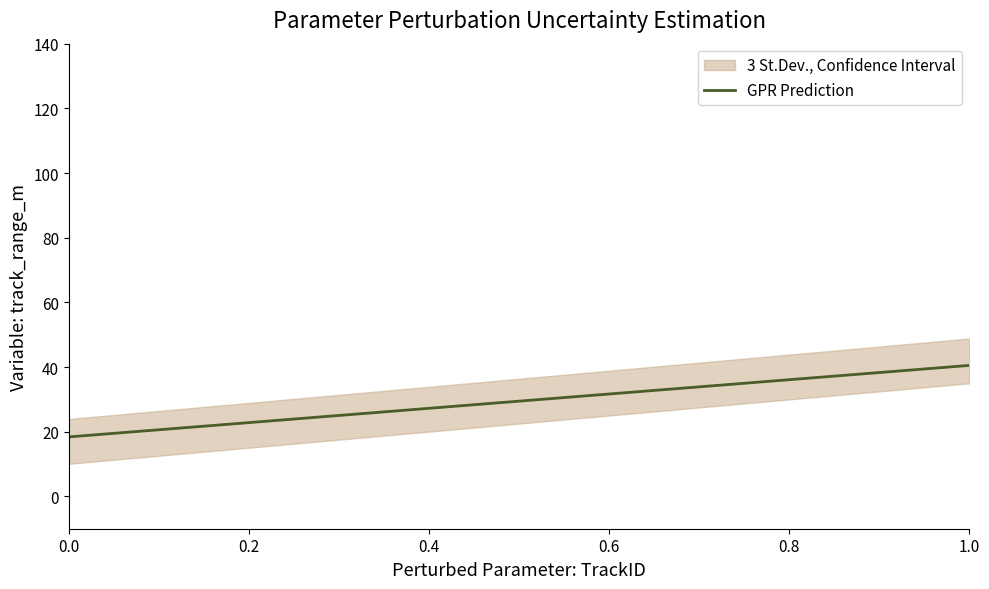

The GPR Prediction series shows 11.7 at 0.0. True or false?

False